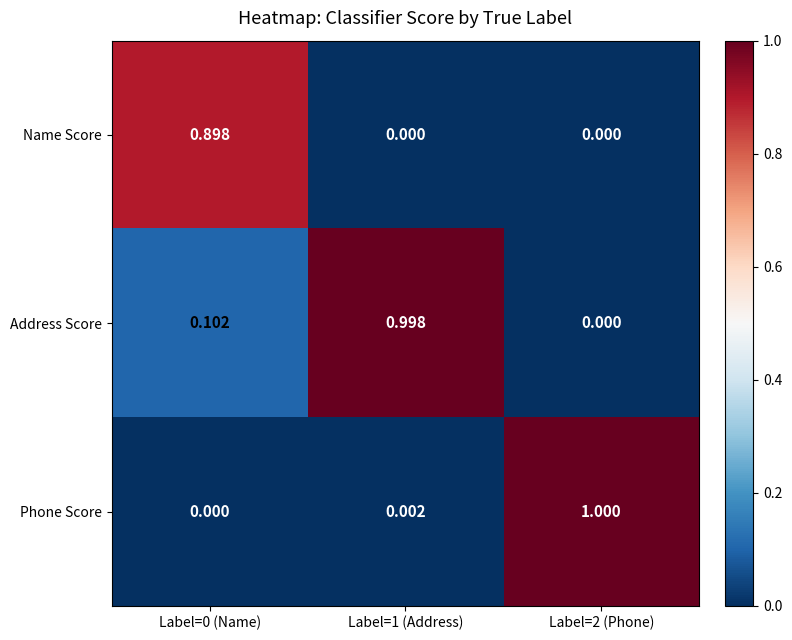

Rank the series by their maximum value, from lowest to highest.

Name Score, Address Score, Phone Score